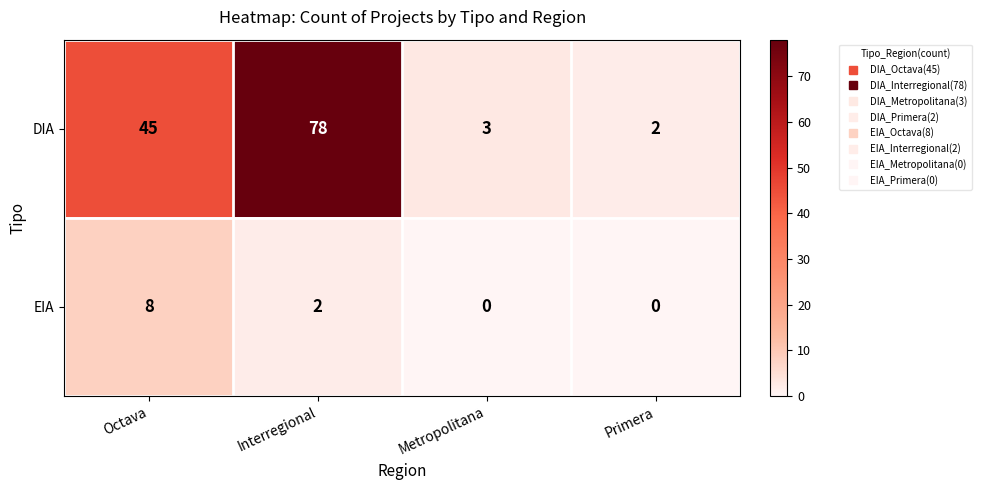

The value of EIA at Primera is 4. True or false?

False